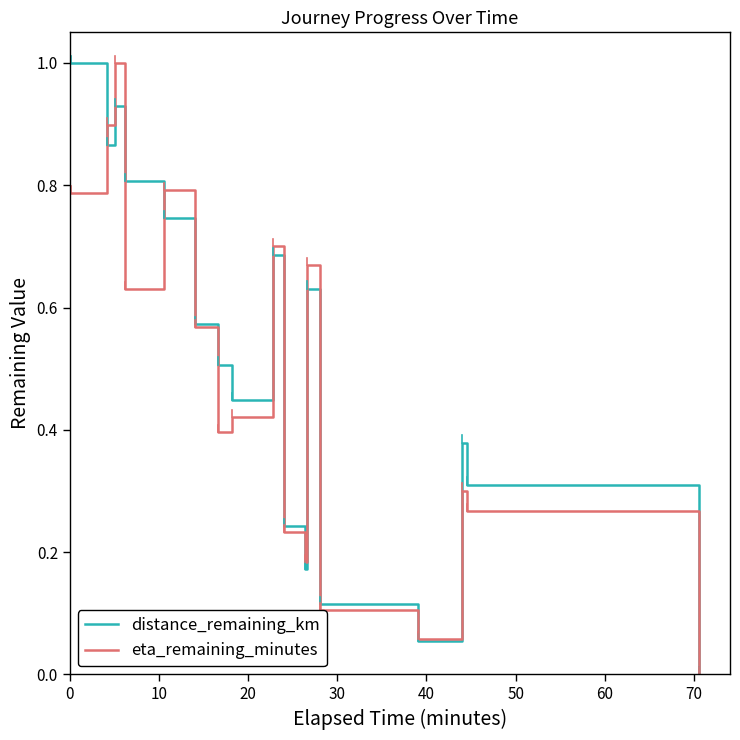

What is the maximum value for eta_remaining_minutes?

1.0